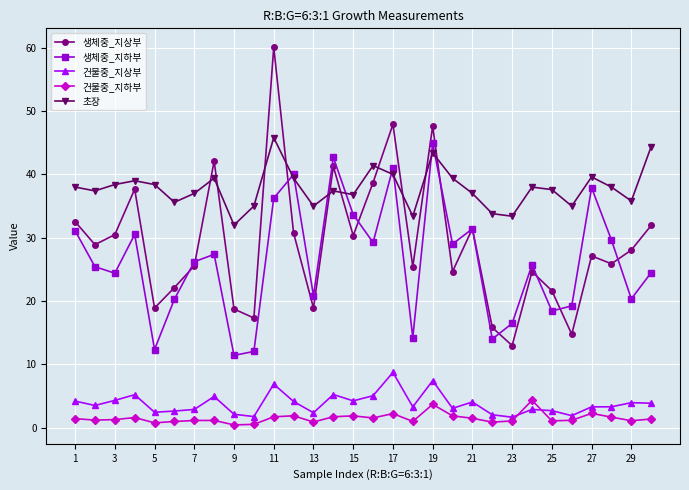

Which series has the largest total across all categories?

초장